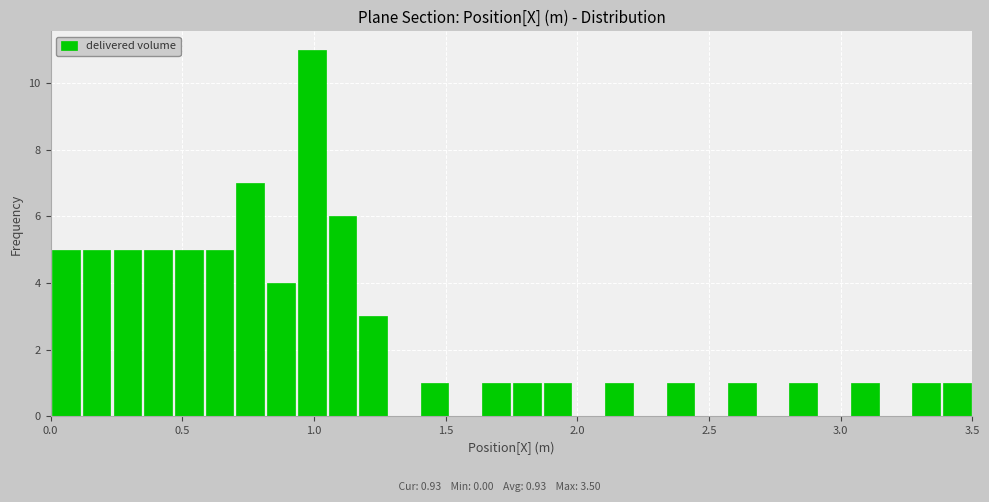

Read against the x-axis, roughly where is the centre of the tallest bar?

1.00